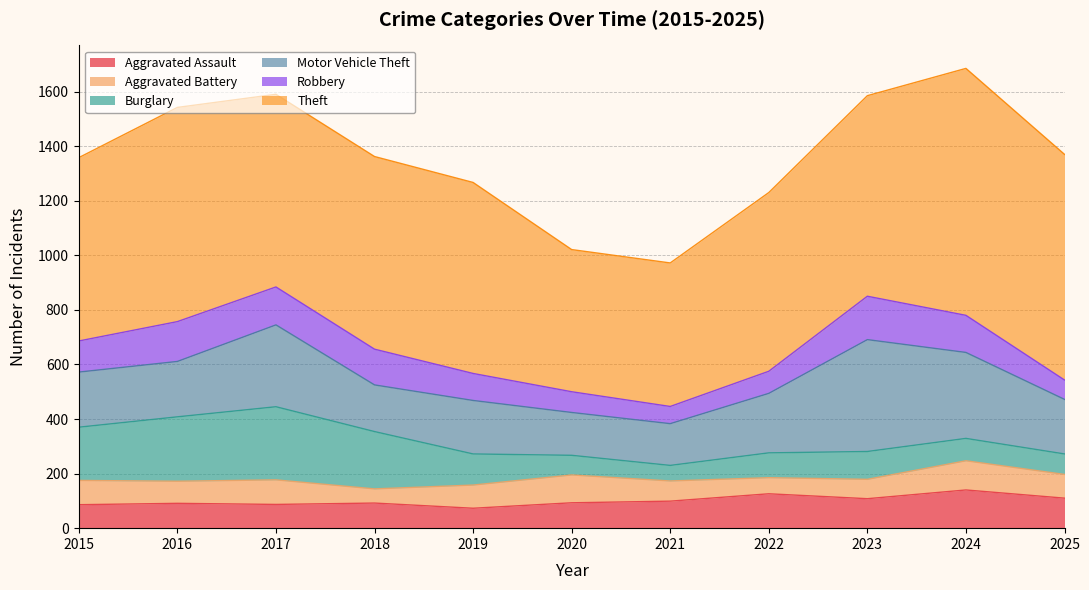

Rank the categories by Theft value from lowest to highest.

2020, 2021, 2022, 2015, 2019, 2017, 2018, 2023, 2016, 2025, 2024